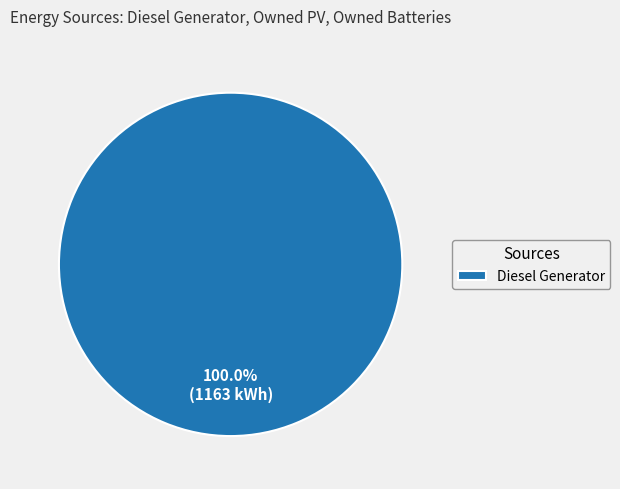

Rank the categories by value from highest to lowest.

Diesel Generator